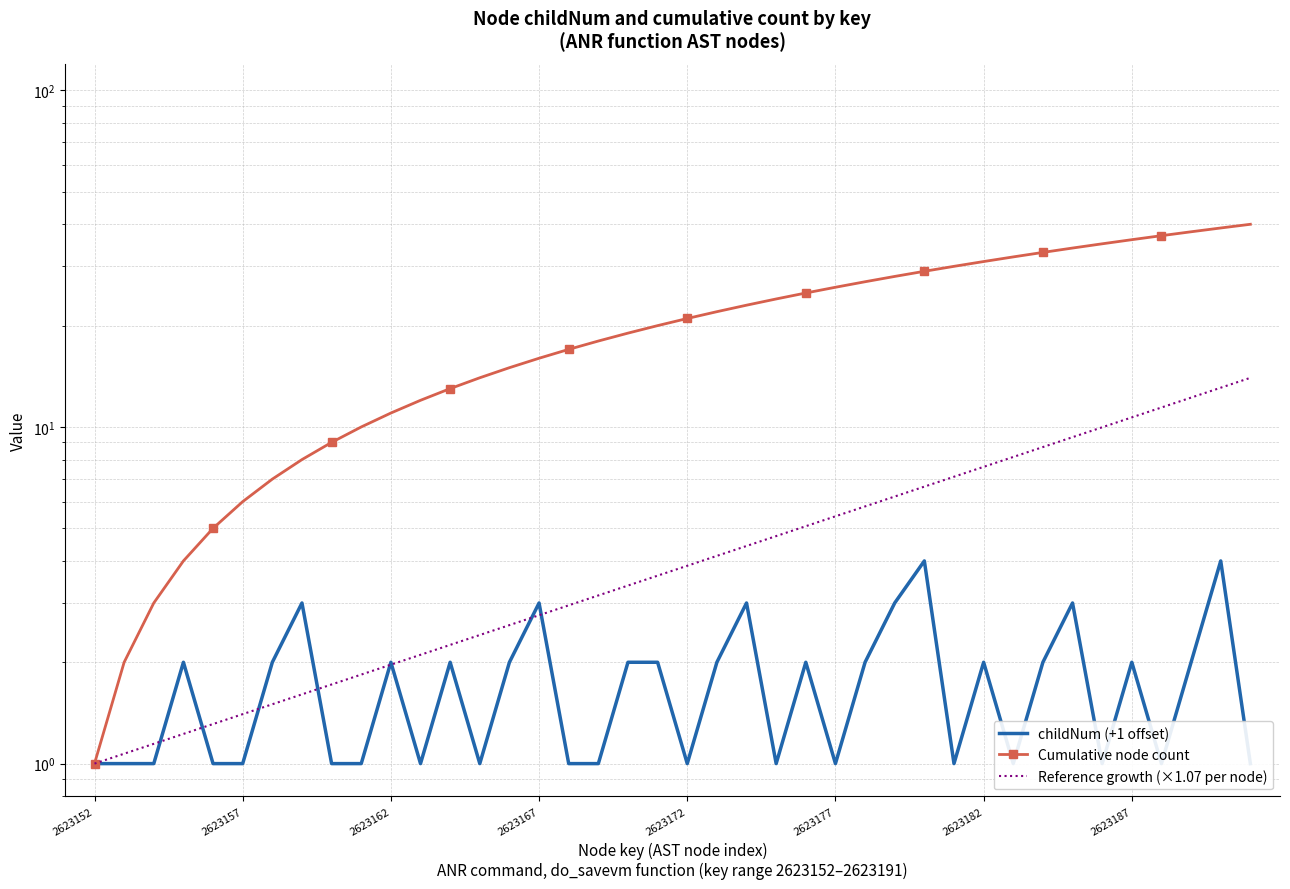

What is the change in value from 2623155 to 2623188?

-1